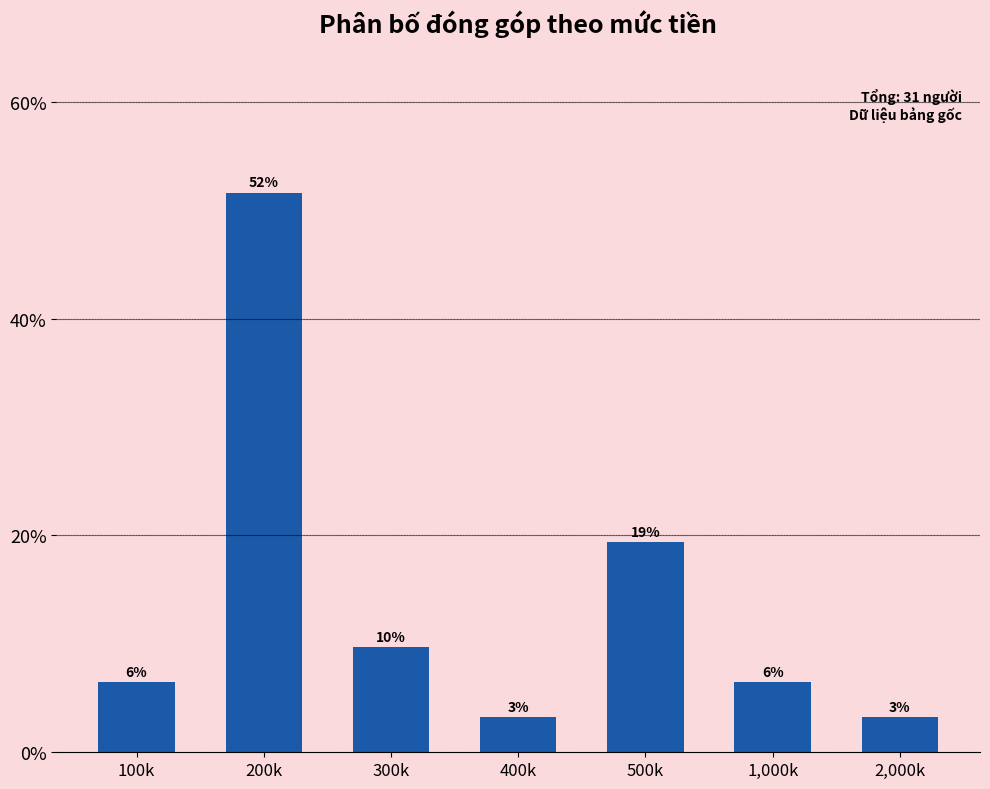

Rank the categories by value from highest to lowest.

200k, 500k, 300k, 100k, 1,000k, 400k, 2,000k